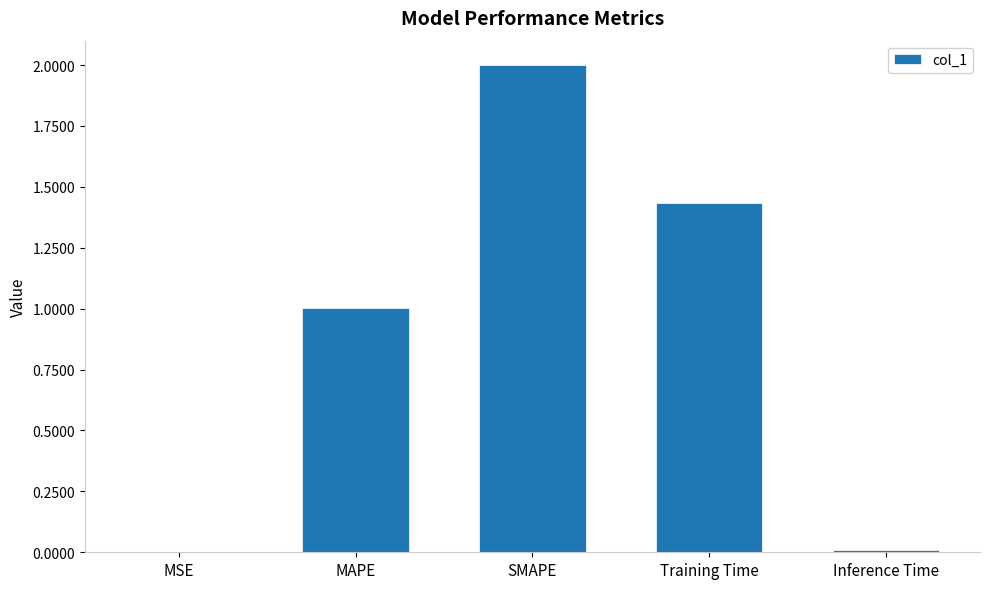

True or false: the data shows 0.0 at MSE.

True